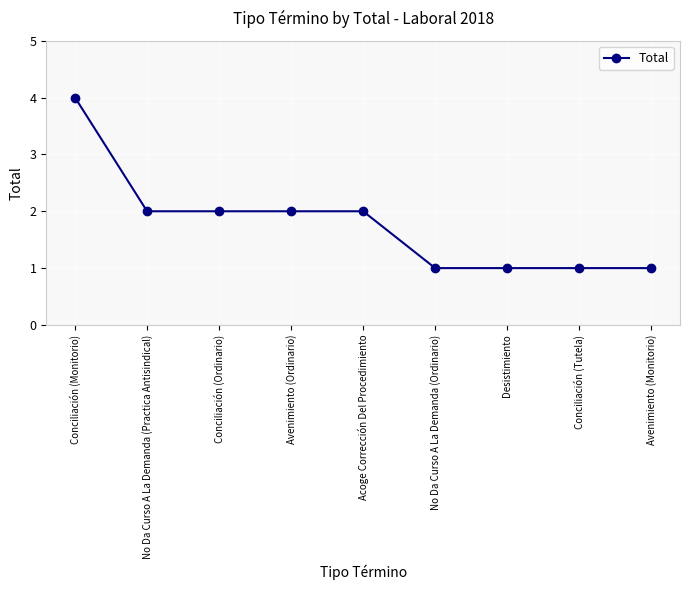

What is the average value?

2